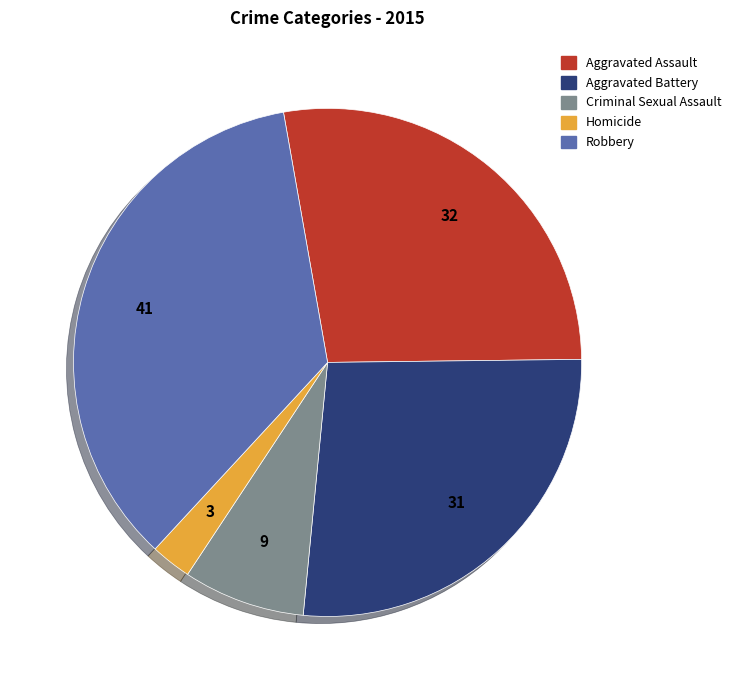

Does Aggravated Assault account for over 50% of the chart?

No